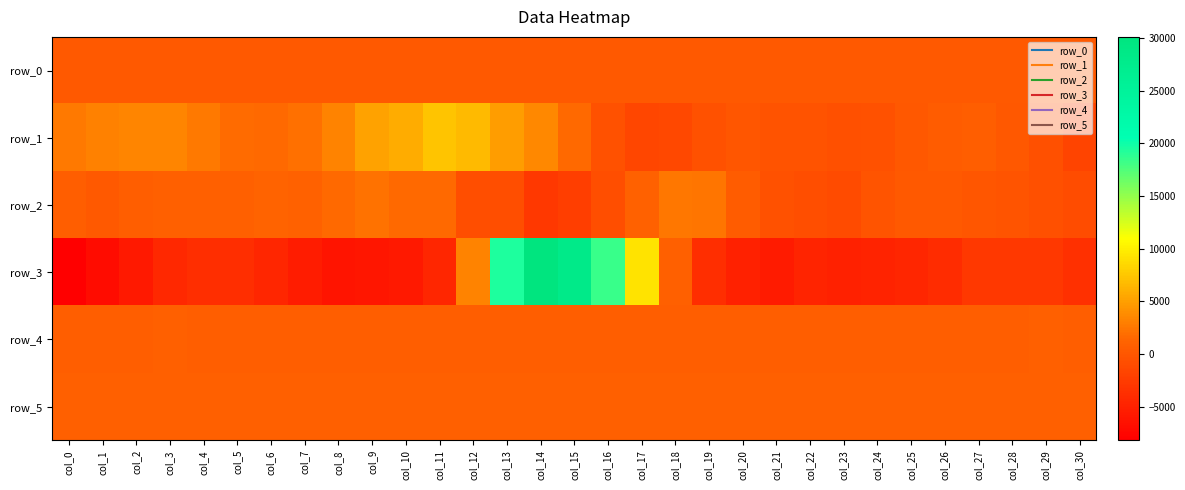

Reading left to right, transcribe all the data shown in this chart.

row_0: 248.9	249.0	249.0	249.1	249.1	249.2	249.3	249.3	249.3	249.4	249.4	249.5	249.6	249.6	249.6	249.7	249.7	249.8	249.8	249.9	249.9	250.0	250.0	250.1	250.1	250.2	250.3	250.3	250.3	250.4	250.4
row_1: 2702.0	3123.0	3460.0	3420.0	2700.0	1709.0	1621.0	2061.0	3337.0	5257.0	5863.0	7298.0	6748.0	4898.0	3597.0	1604.0	-405.0	-1489.0	-1344.0	-468.0	-67.0	-302.0	-362.0	-668.0	-419.0	89.0	644.0	685.0	152.0	-594.0	-1670.0
row_2: 782.0	283.0	785.0	812.0	869.0	922.0	1175.0	1027.0	1622.0	2203.0	1599.0	1638.0	-781.0	-773.0	-2825.0	-2314.0	-796.0	1011.0	2501.0	2328.0	515.0	-399.0	-831.0	-1059.0	-164.0	254.0	305.0	1.0	-103.0	-634.0	-928.0
row_3: -8176.0	-6845.0	-5743.0	-4379.0	-3762.0	-3717.0	-4529.0	-5372.0	-6104.0	-6081.0	-5691.0	-4585.0	3303.0	19358.0	30120.0	28129.0	18344.0	9177.0	814.0	-3691.0	-4923.0	-5555.0	-4705.0	-4912.0	-4775.0	-4461.0	-3986.0	-2842.0	-2795.0	-2932.0	-3607.0
row_4: 730.0	744.0	777.0	800.0	794.0	759.0	731.0	711.0	708.0	707.0	718.0	735.0	744.0	771.0	784.0	768.0	746.0	724.0	715.0	719.0	726.0	699.0	705.0	722.0	731.0	752.0	767.0	781.0	791.0	805.0	799.0
row_5: 861.0	861.0	867.0	854.0	856.0	866.0	876.0	882.0	875.0	880.0	878.0	870.0	878.0	888.0	882.0	878.0	855.0	821.0	814.0	833.0	843.0	858.0	859.0	863.0	871.0	863.0	858.0	850.0	839.0	832.0	833.0